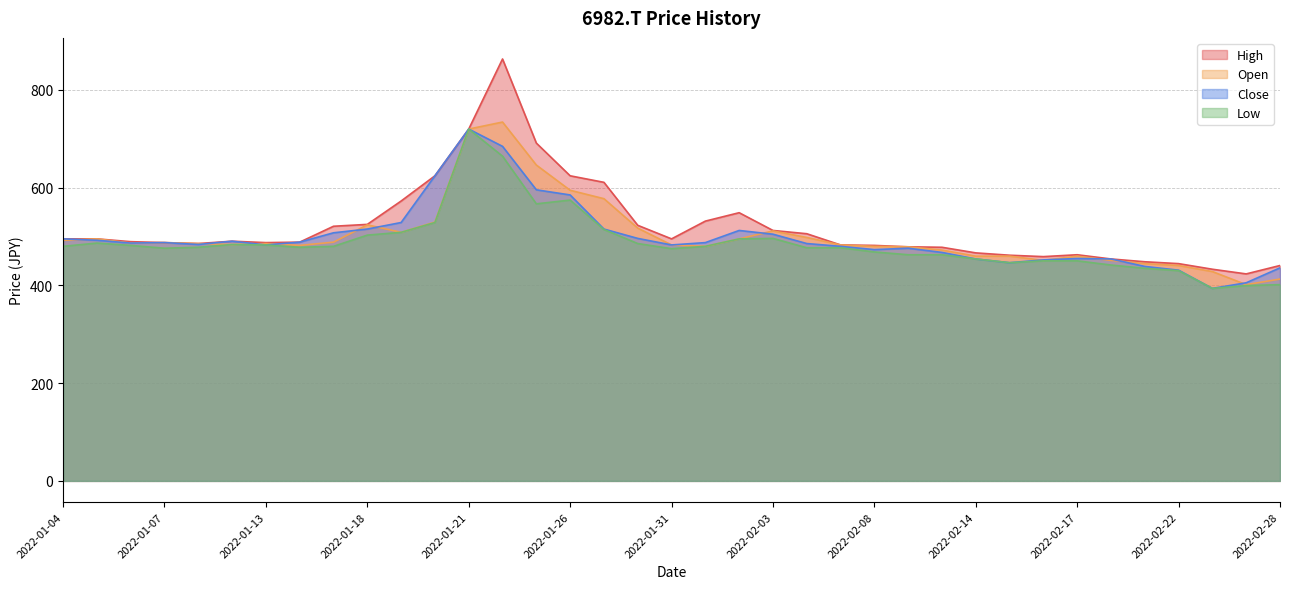

Which series has the largest total across all categories?

High